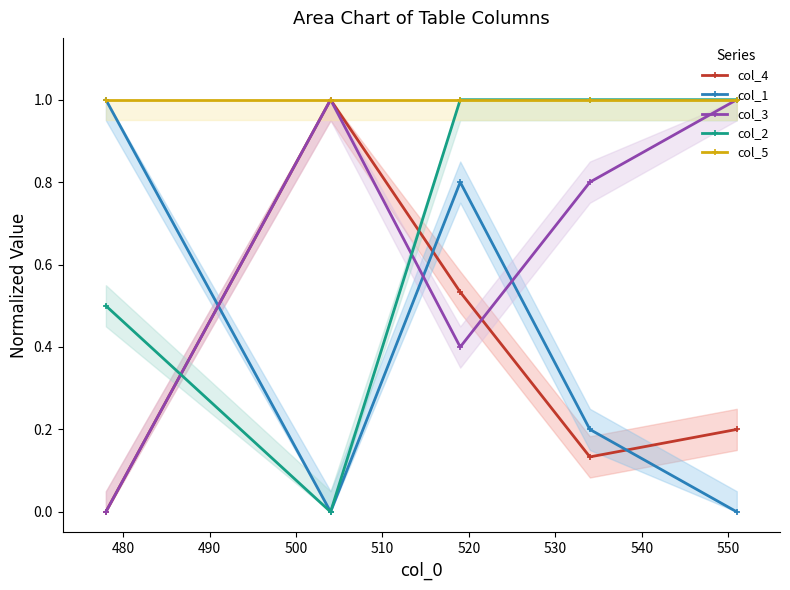

What is the highest value of the col_3 series?

1.0